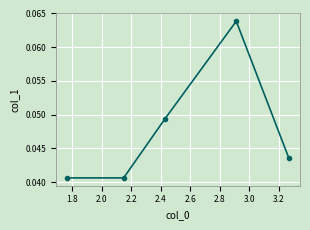

True or false: there are more than 2 points higher than both neighbors.

False